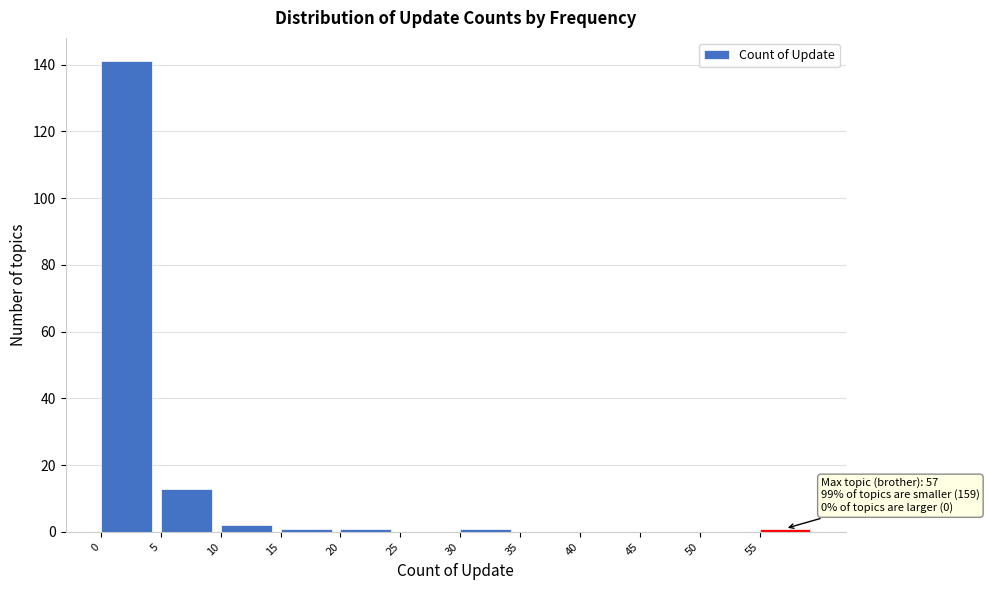

Over which range of the x-axis is the bar tallest?

0 to 5